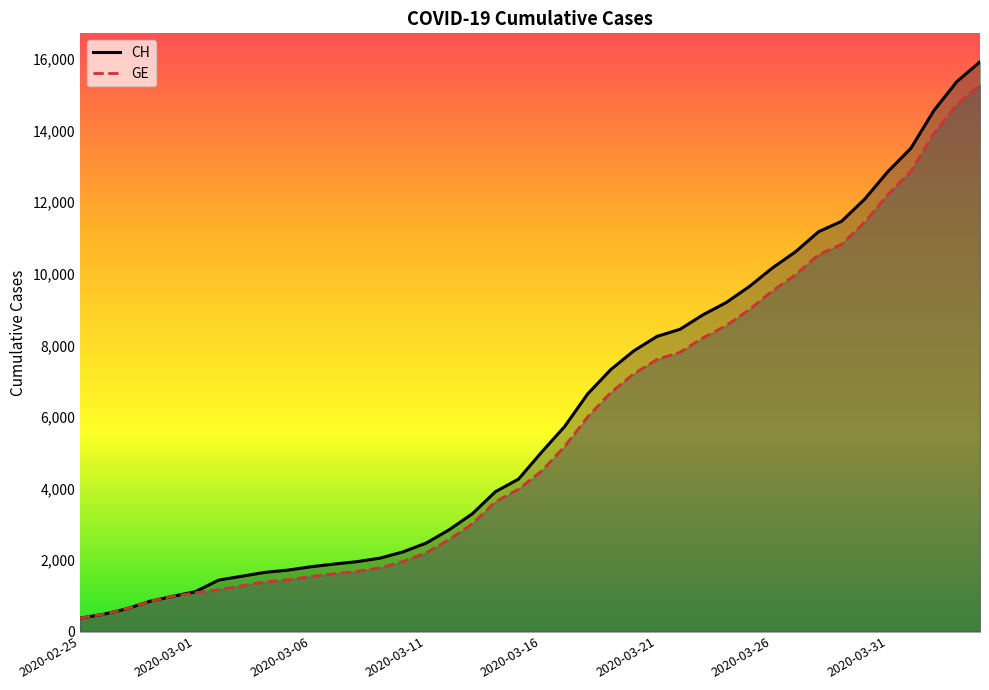

What is the greatest value displayed?

15926